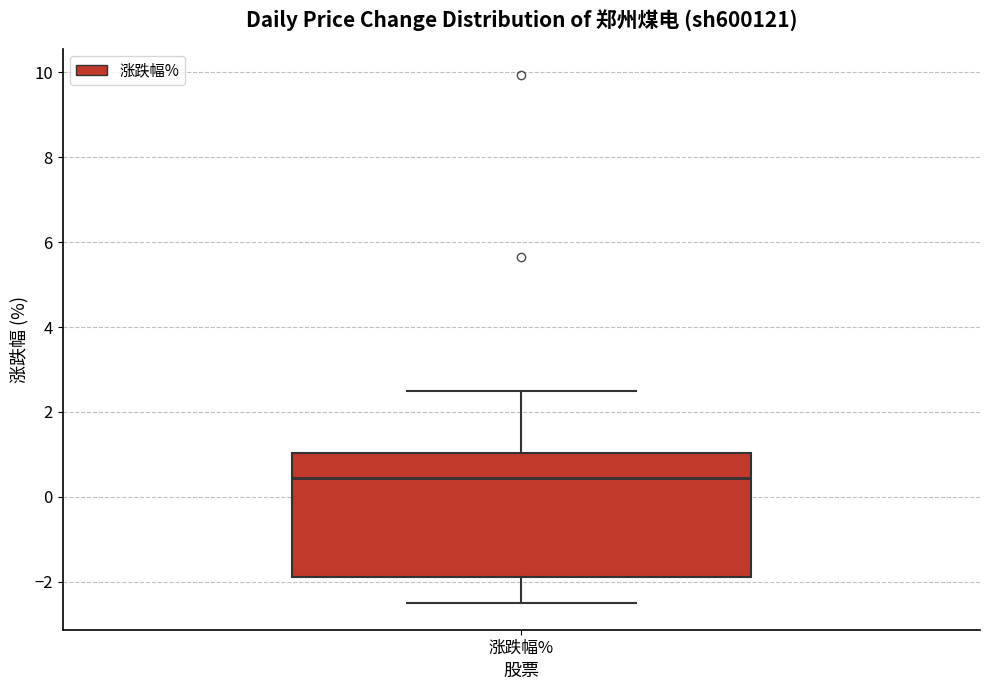

Where does the upper whisker of the box for 涨跌幅% end on the y-axis? The values are not printed on the chart, so give them approximately, as read against the axis.

2.6